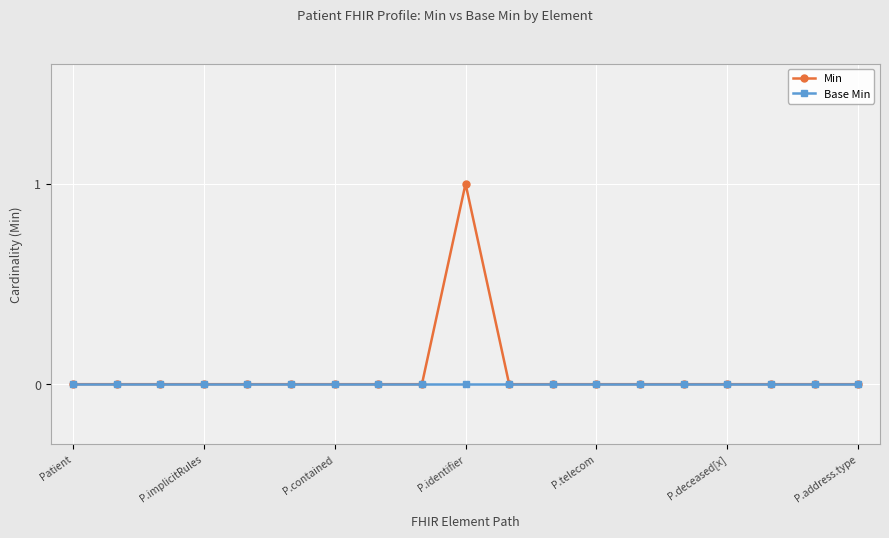

List the series in order of their peak value, highest first.

Min, Base Min